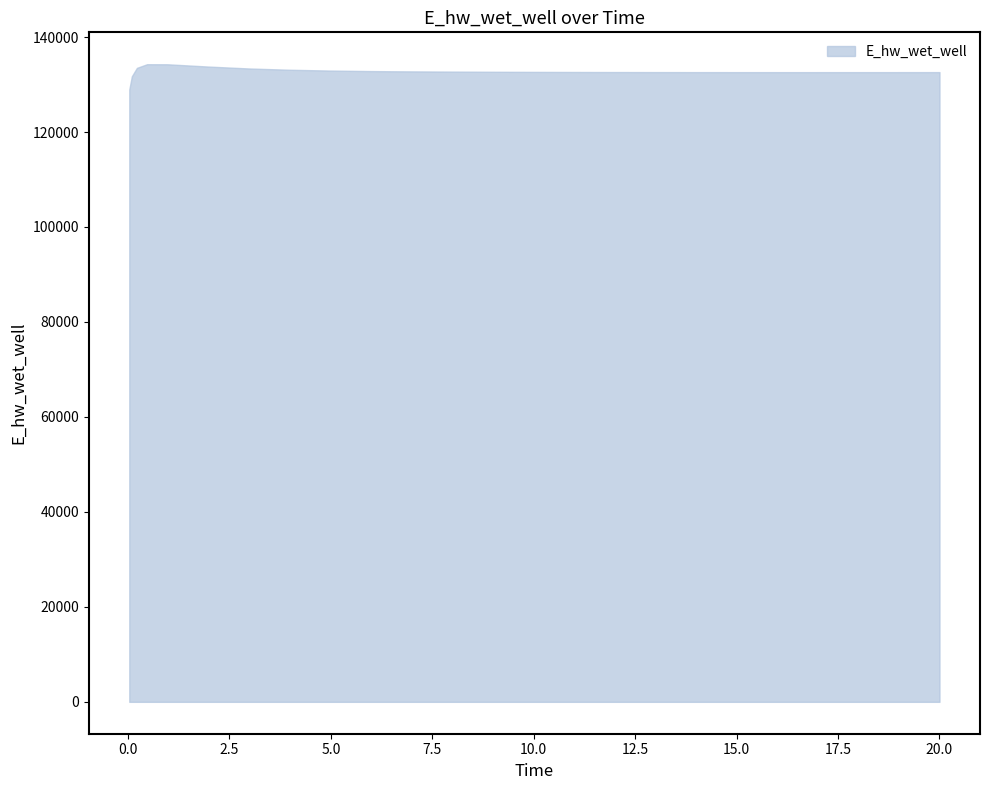

What is the difference between the maximum and second lowest values?

2553.6